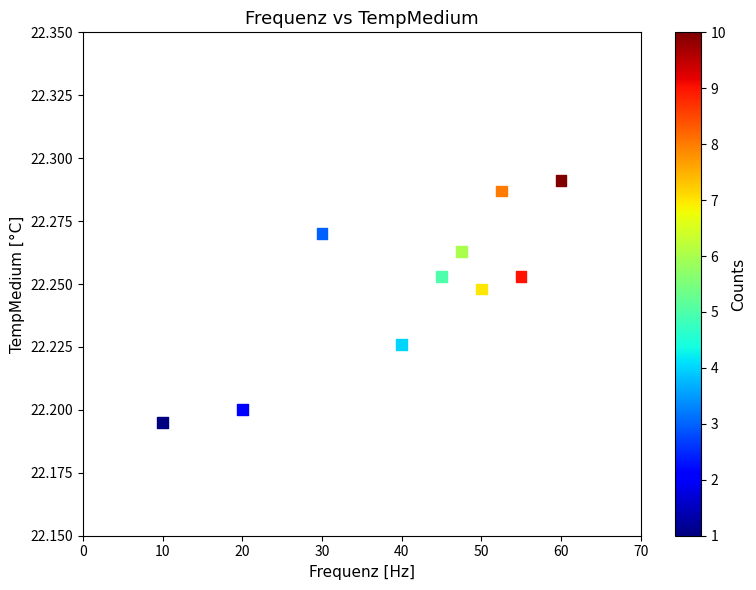

What is the average X value?

41.0